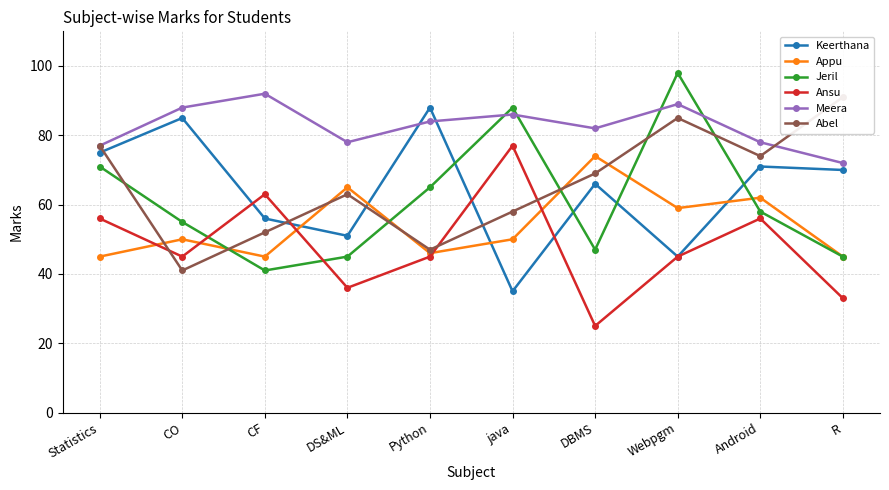

Read the Meera value at DBMS.

82